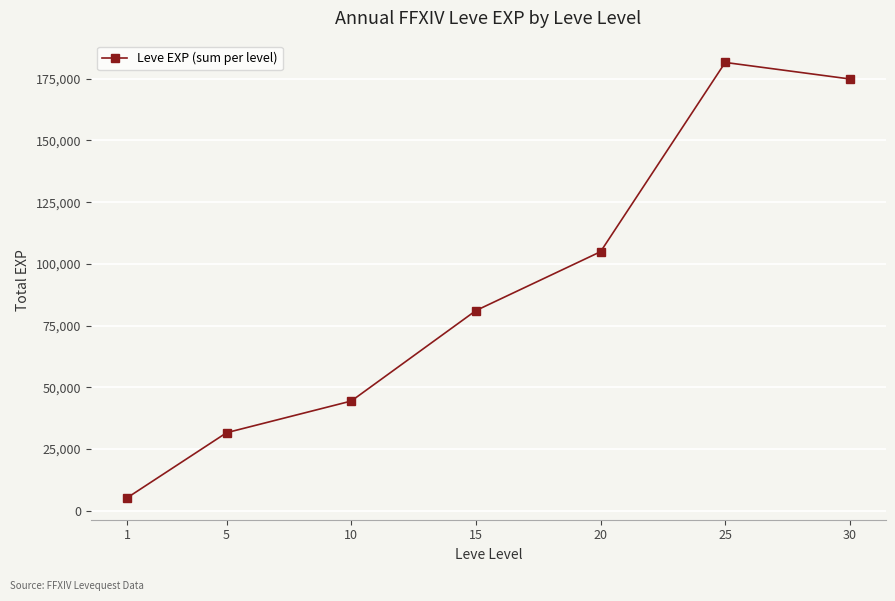

List the labels in order of value, largest first.

25, 30, 20, 15, 10, 5, 1